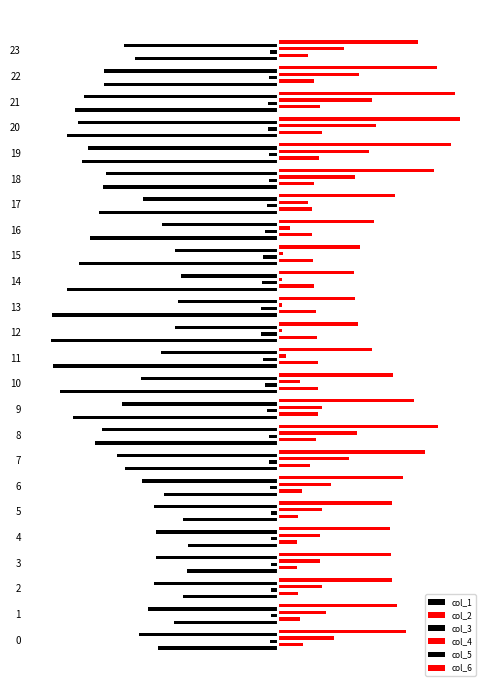

What is the spread (max minus min) of values at 9?

2.2